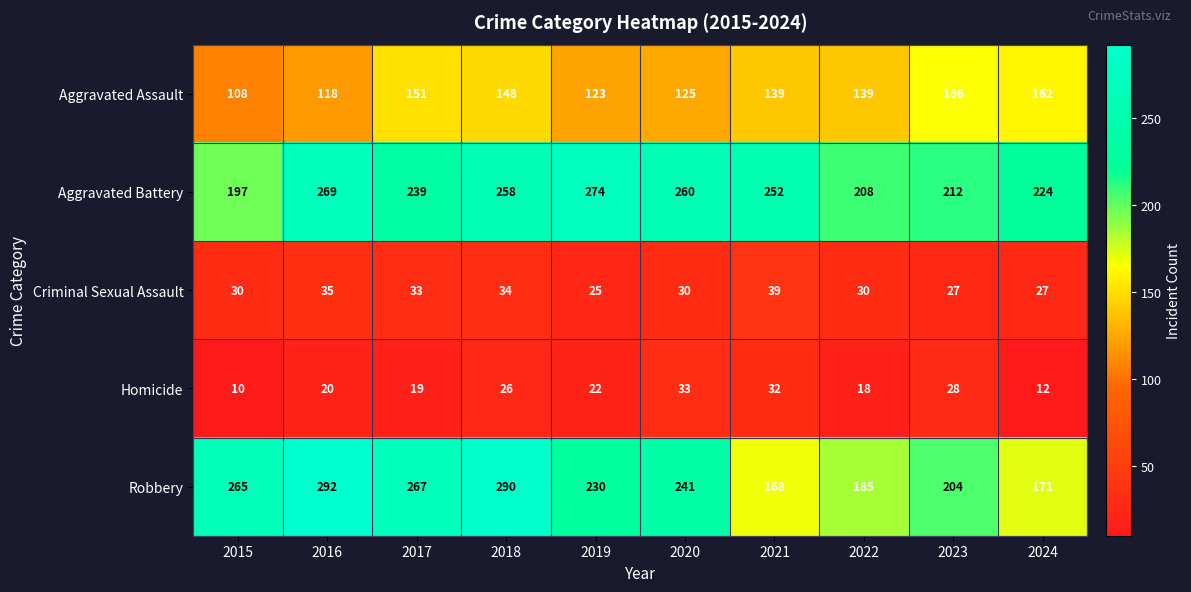

Which series has the largest total across all categories?

Aggravated Battery